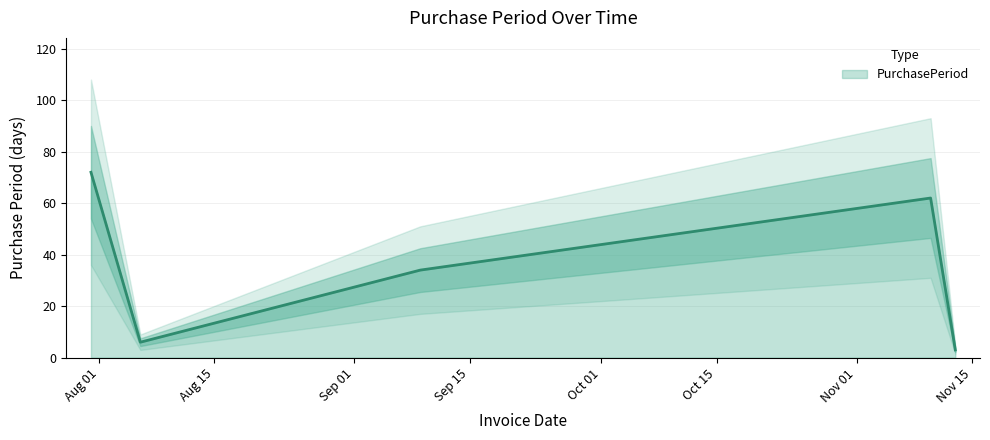

How many lines are shown in the chart?

1